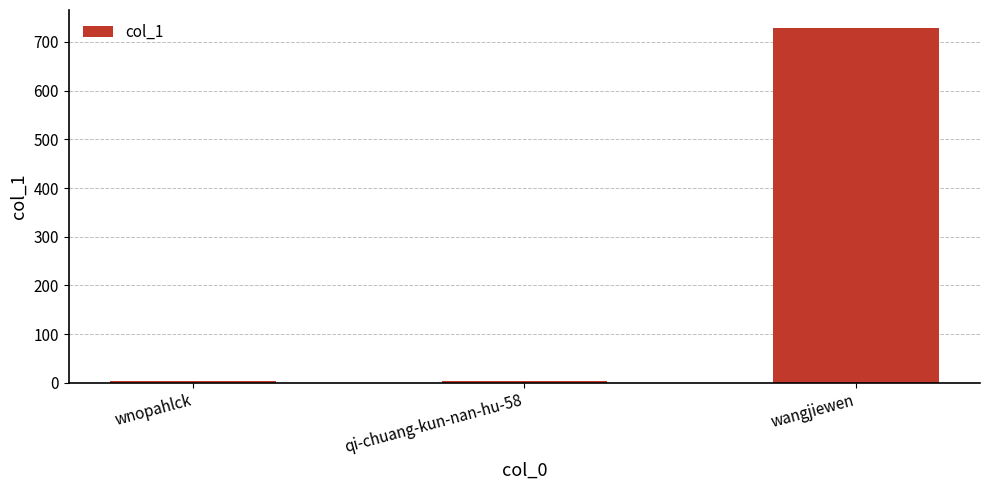

What is the change in value from qi-chuang-kun-nan-hu-58 to wangjiewen?

+724